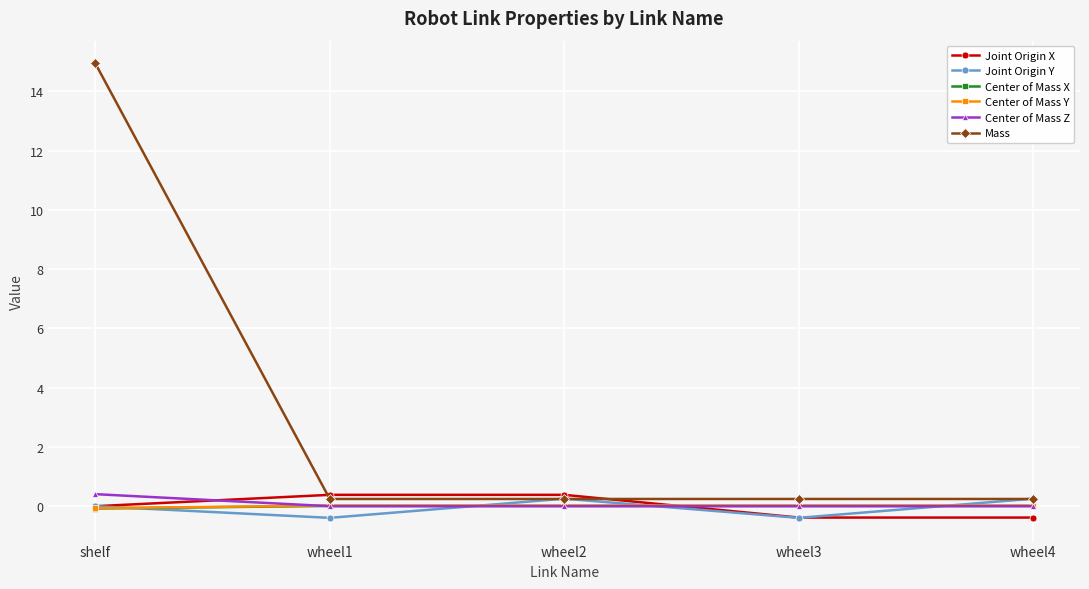

What is the minimum value for Joint Origin Y?

-0.4